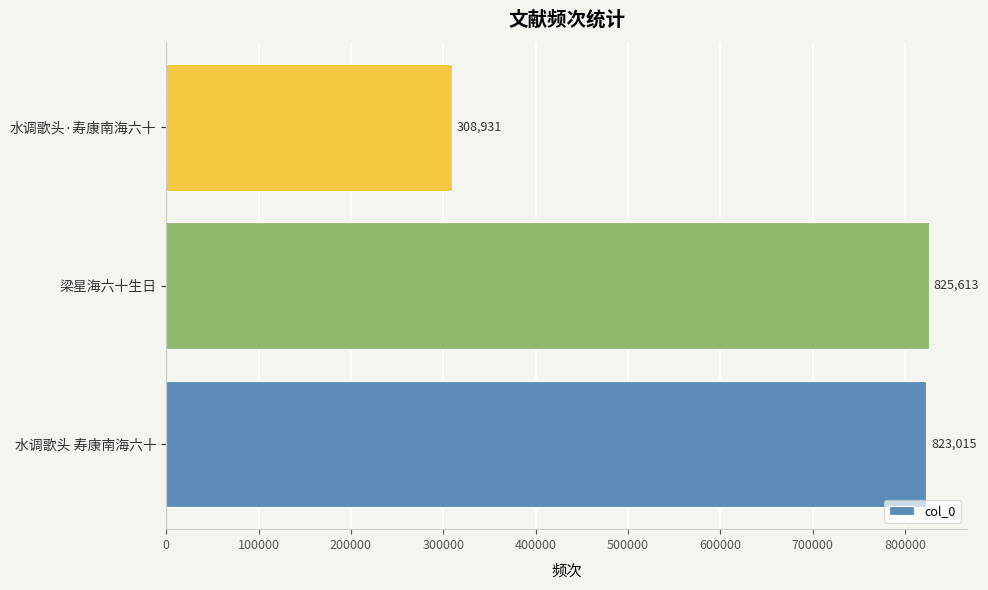

What is the change in value from 水调歌头 寿康南海六十 to 水调歌头·寿康南海六十?

-514084